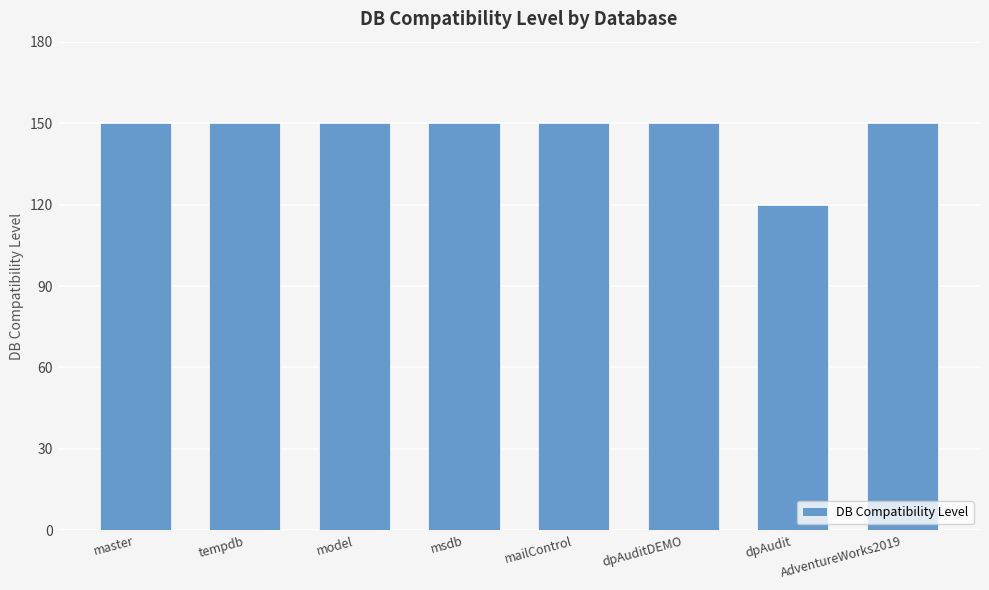

Read the value at msdb, to the nearest 10.

150